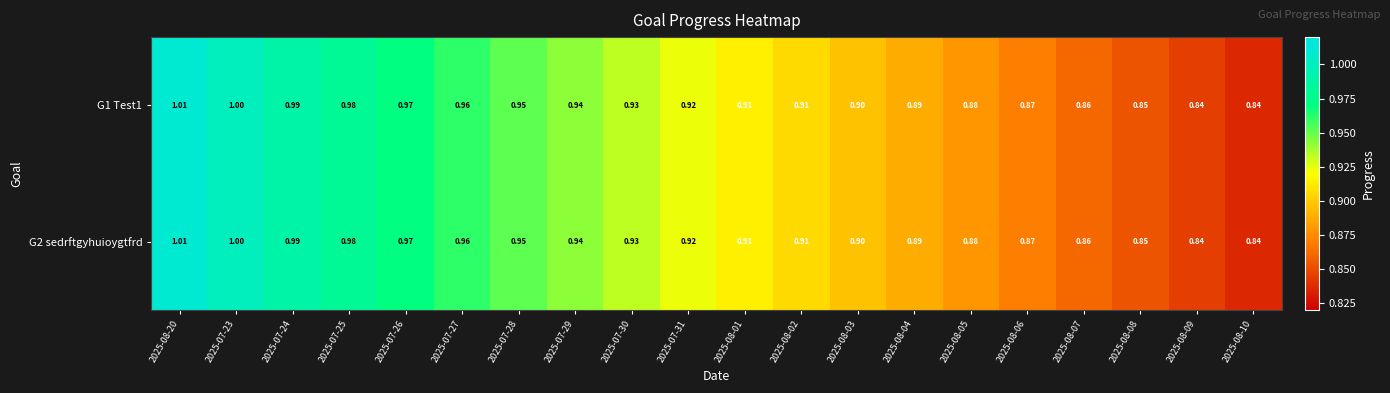

Is the value of G2 sedrftgyhuioygtfrd at 2025-08-05 greater than the value of G1 Test1 at 2025-08-04?

No